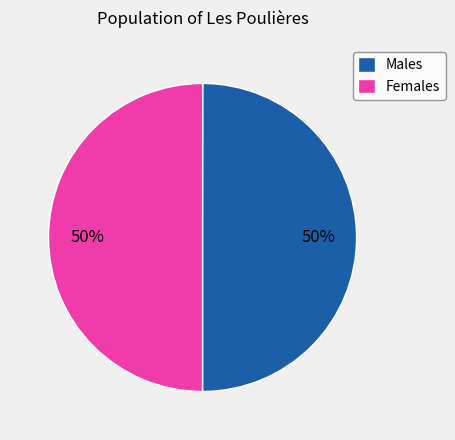

To the nearest percent, what percentage of the pie is Females?

50%